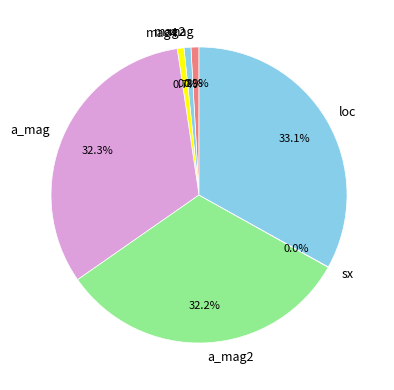

The a_mag2 slice represents 32% of the pie. True or false?

True